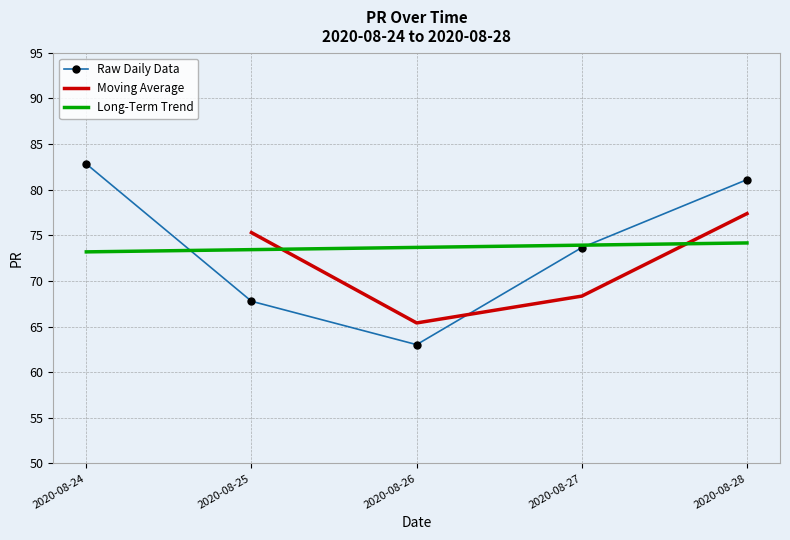

How many values are below 73?

2